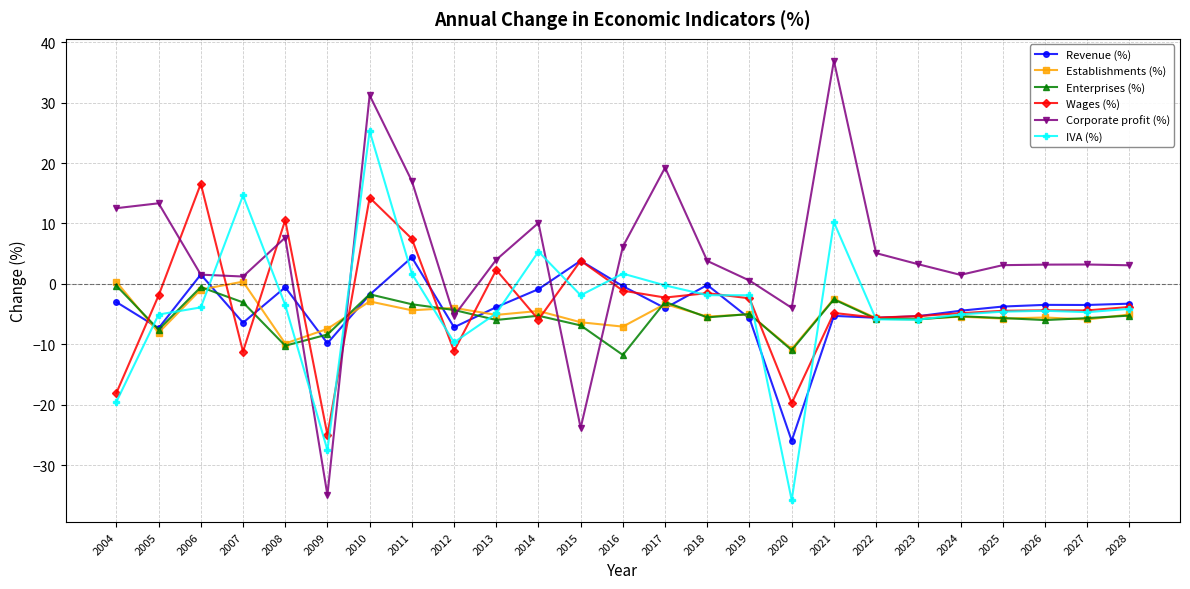

What is the difference between the second highest and minimum values in the Enterprises (%) series?

11.2